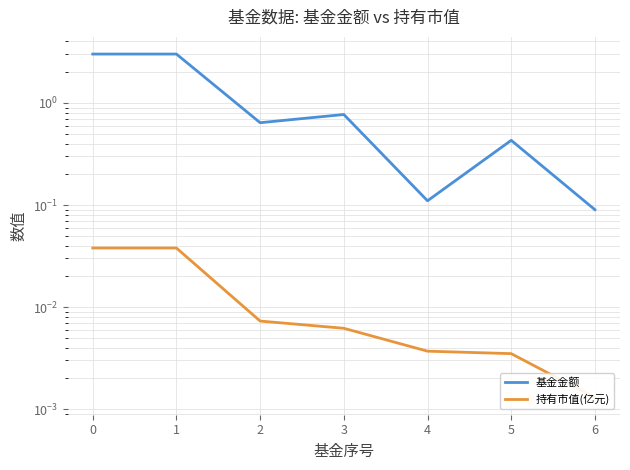

List the series in order of their peak value, lowest first.

持有市值(亿元), 基金金额